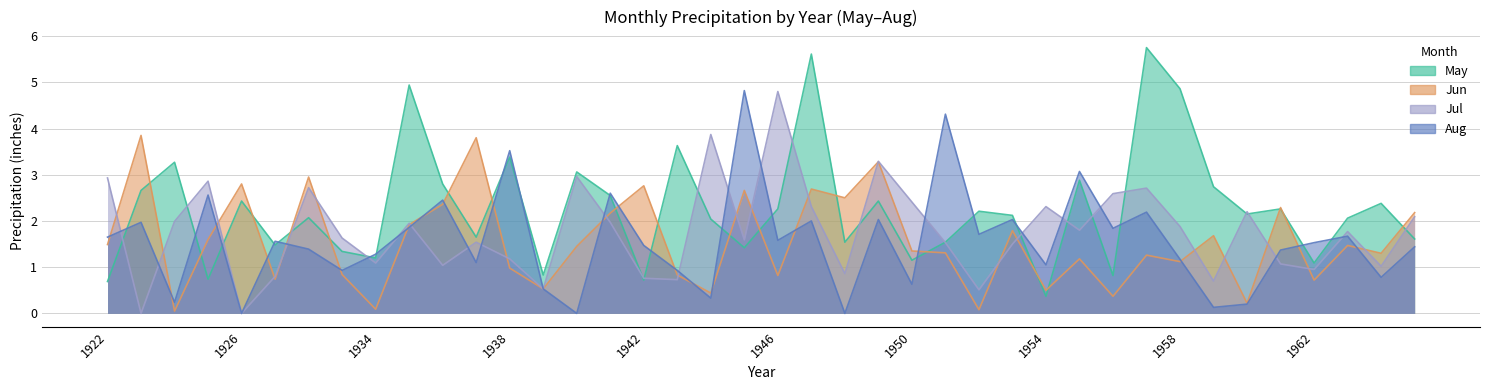

What is the sum of all par_jul values?

70.4